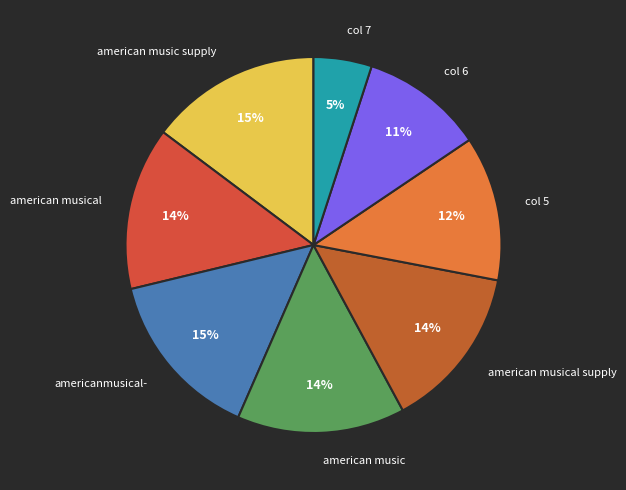

To the nearest percent, what percentage of the pie is americanmusical-?

15%